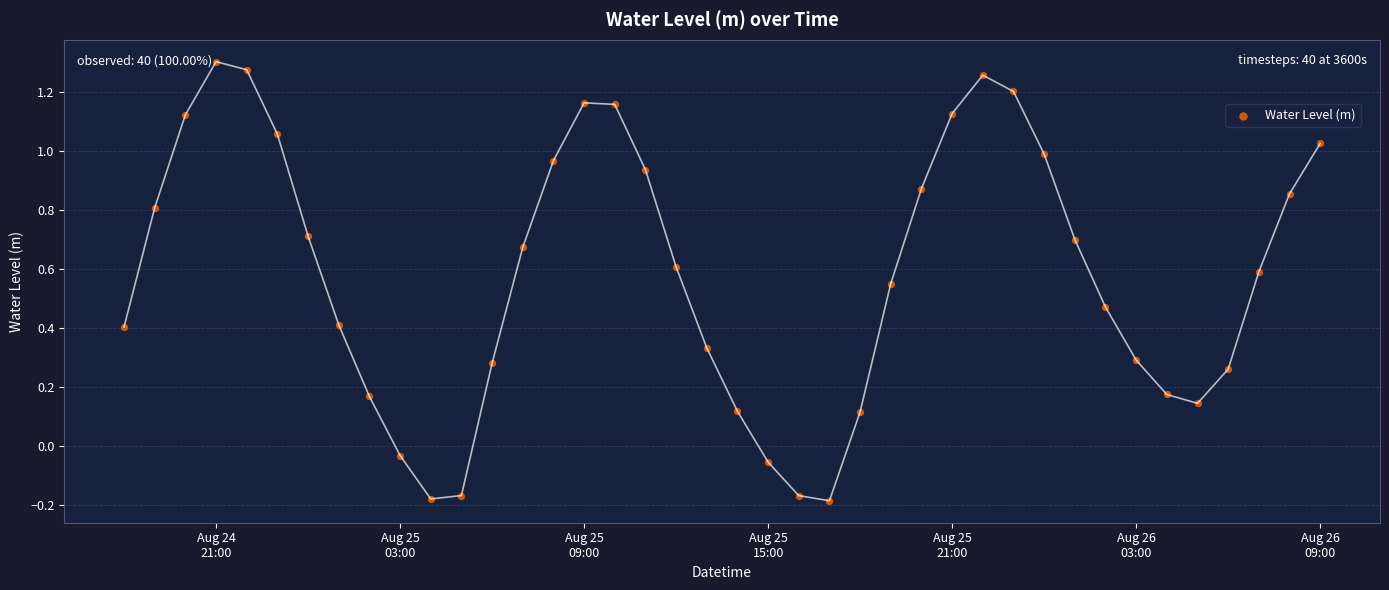

What is the range of Y values (max minus min)?

1.5